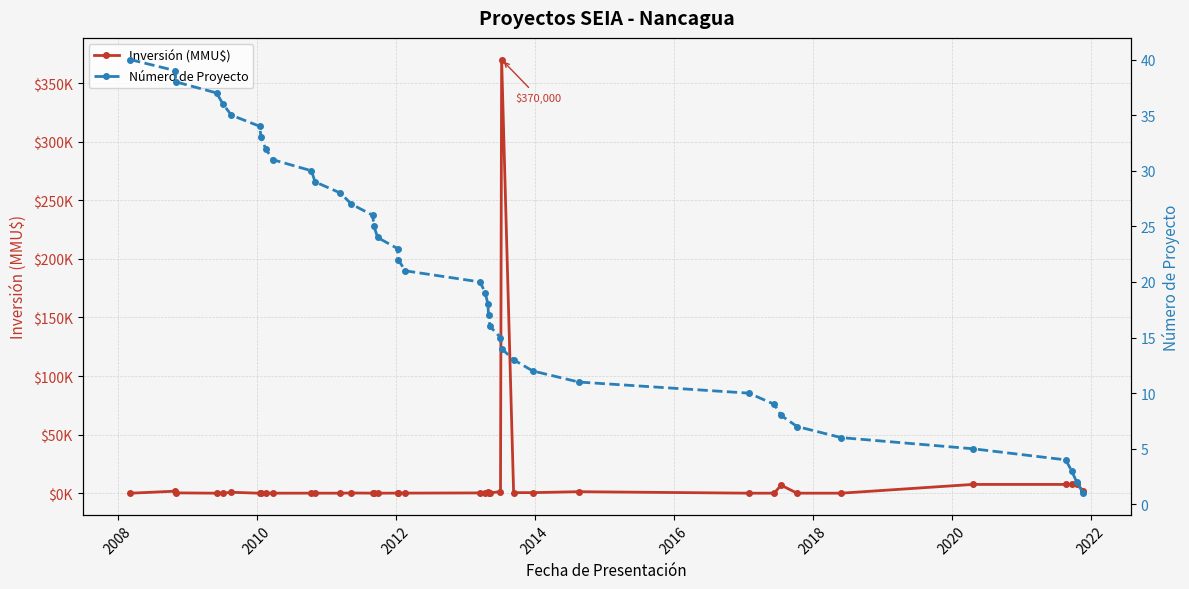

What is the difference between the maximum and minimum values in the Número de Proyecto series?

39